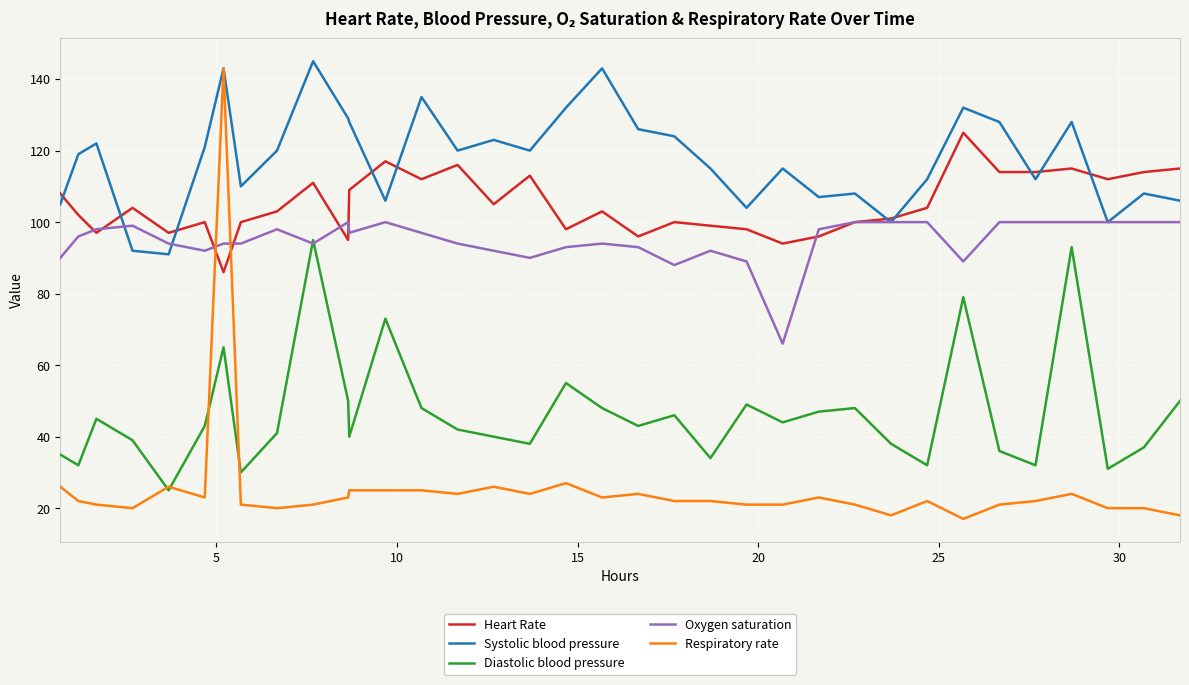

What is the maximum value for Diastolic blood pressure?

95